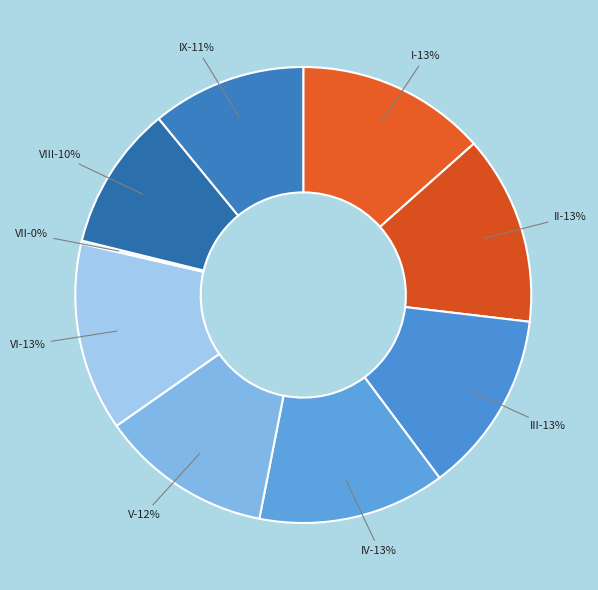

What percentage is the II slice, to the nearest percent?

13%